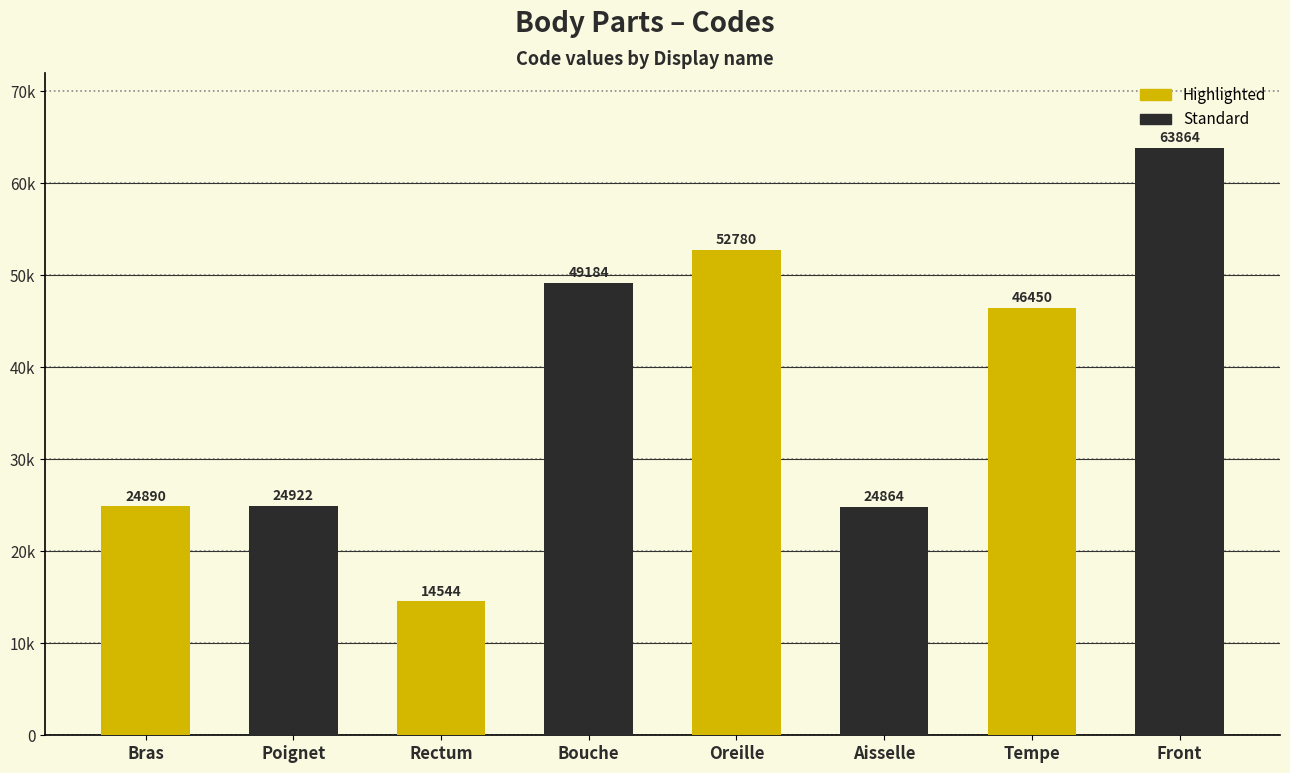

What is the sum of the values at Tempe and Oreille?

99230